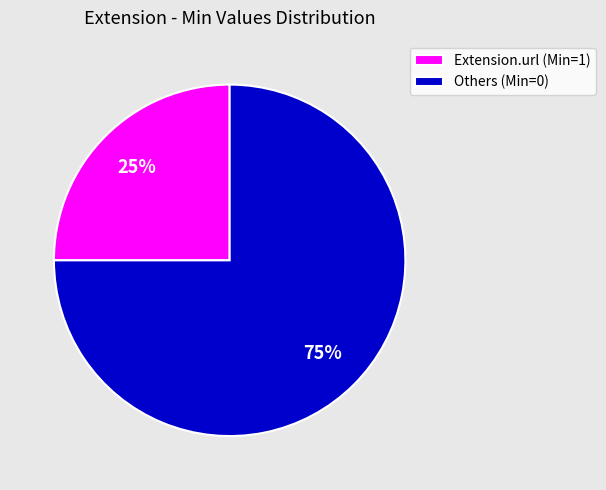

Do Extension.url (Min=1) and Others (Min=0) together represent more than half of the pie?

Yes